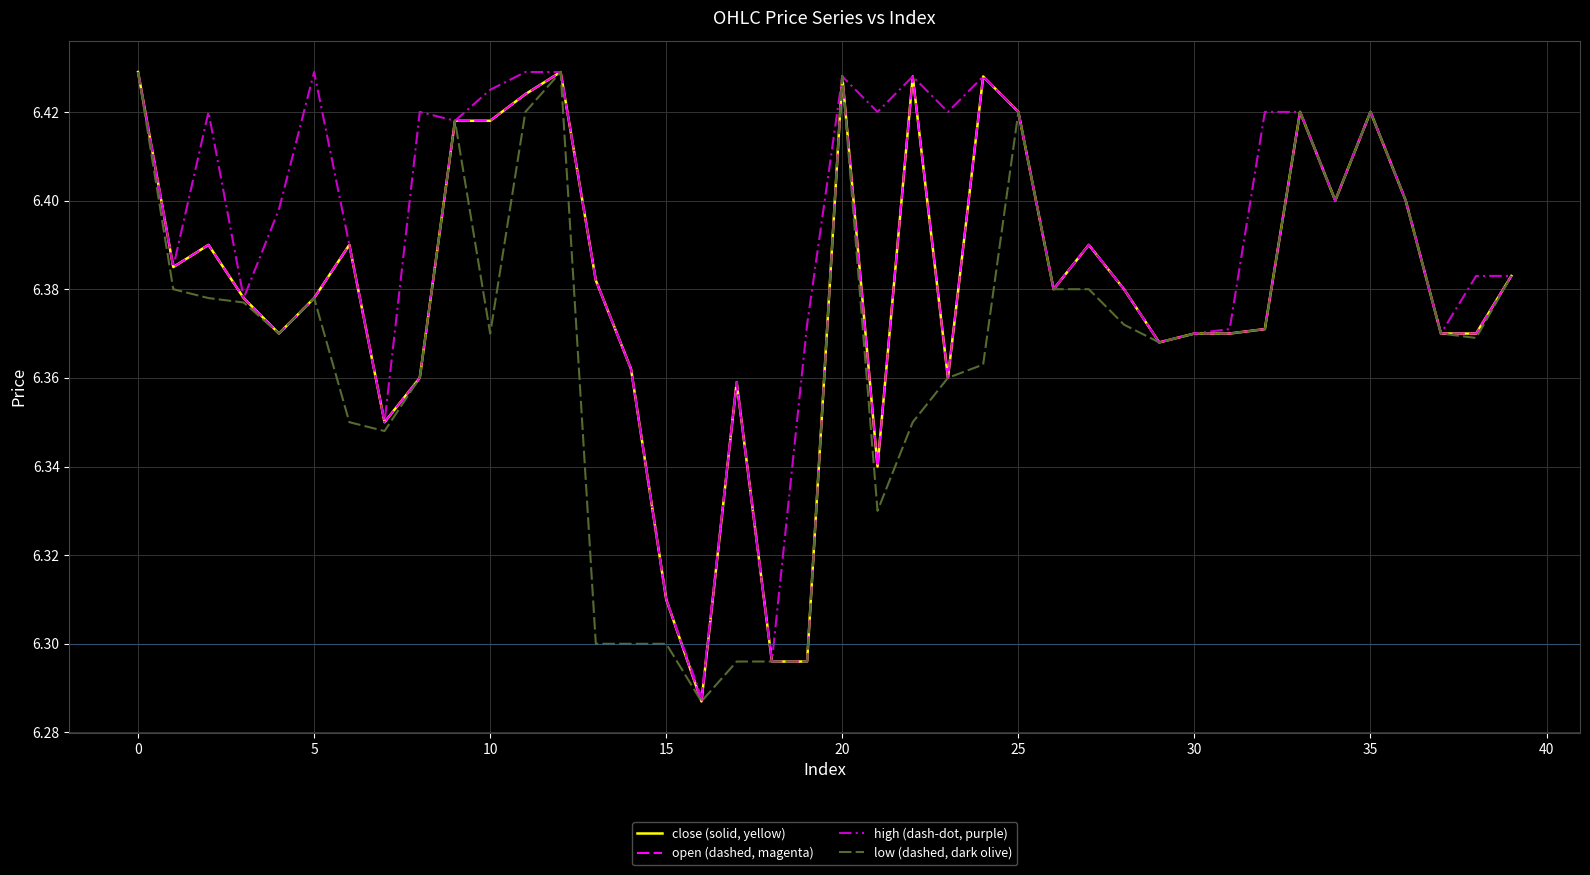

True or false: close (solid, yellow) and high (dash-dot, purple) intersect in this chart.

False